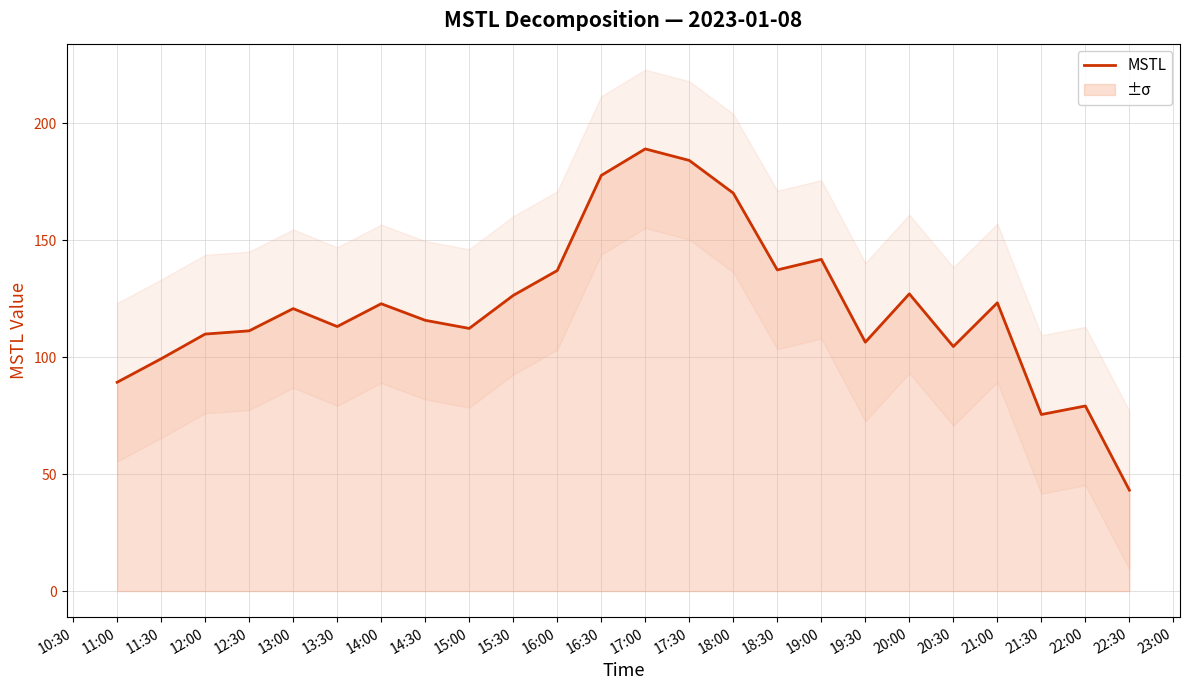

Which category has the highest value in the MSTL series?

17:00